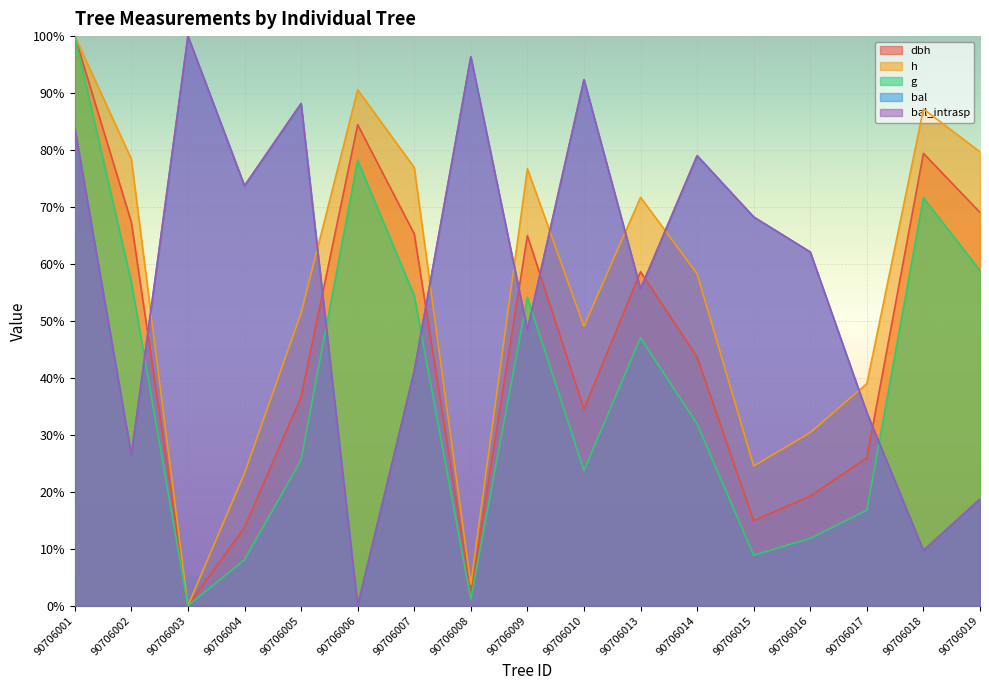

Reading right to left, list all the values displayed in this chart.

dbh: 69.0	79.4	25.9	19.2	14.9	43.6	58.6	34.5	65.0	2.2	65.3	84.4	36.7	13.7	0.0	67.3	100.0
h: 79.7	87.2	39.0	30.4	24.5	58.3	71.7	49.1	76.7	3.8	76.9	90.6	51.4	23.3	0.0	78.4	100.0
g: 58.8	71.6	16.8	11.8	8.9	31.9	47.0	23.7	54.1	1.1	54.4	78.2	25.6	8.1	0.0	56.8	100.0
bal: 18.7	9.7	33.9	62.1	68.2	79.0	55.6	92.3	48.4	96.4	41.2	0.0	88.2	73.7	100.0	26.4	83.9
bal_intrasp: 18.7	9.7	33.9	62.1	68.2	79.0	55.6	92.3	48.4	96.4	41.2	0.0	88.2	73.7	100.0	26.4	83.9